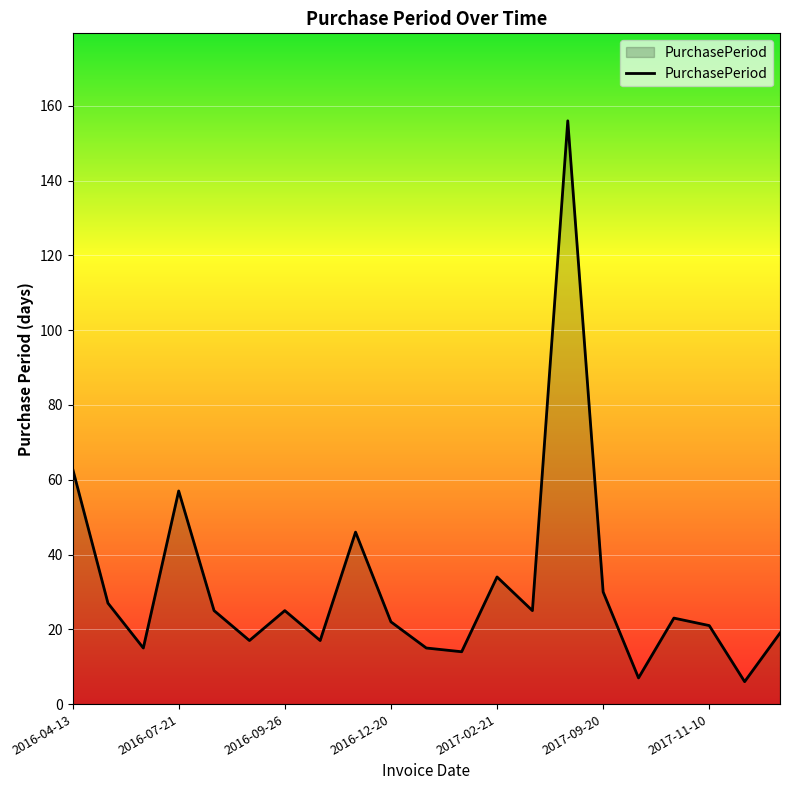

What is the smallest value displayed?

6